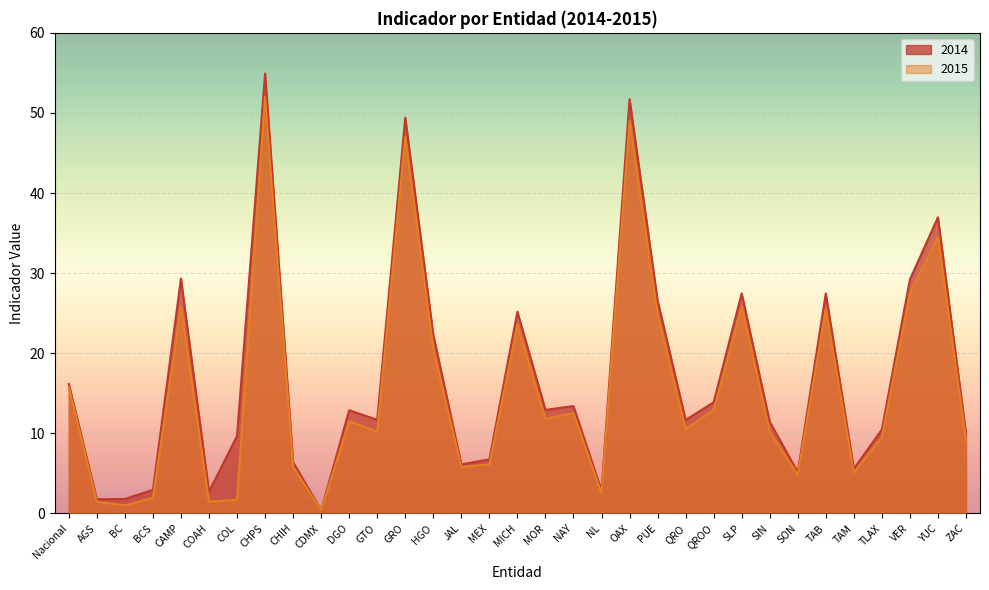

How many lines are shown in the chart?

2